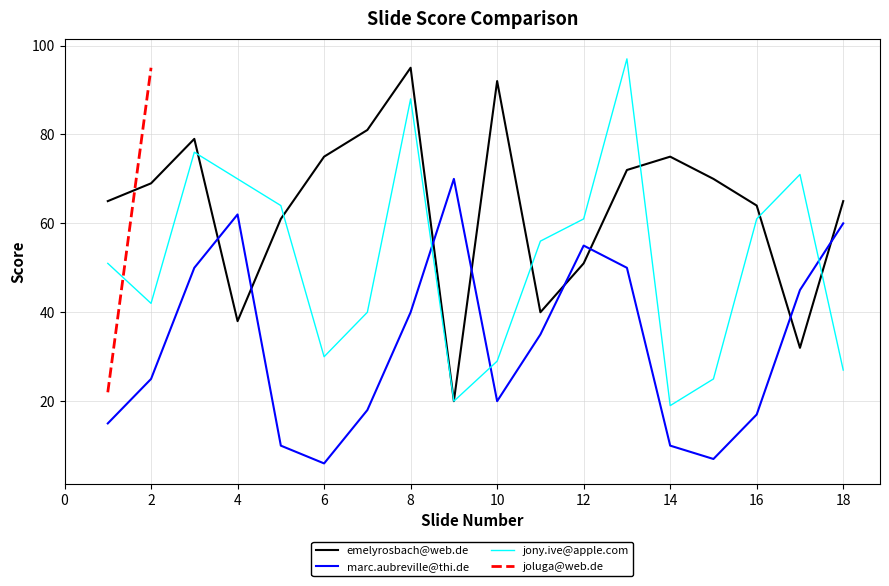

The emelyrosbach@web.de series shows 70 at slide15. True or false?

True